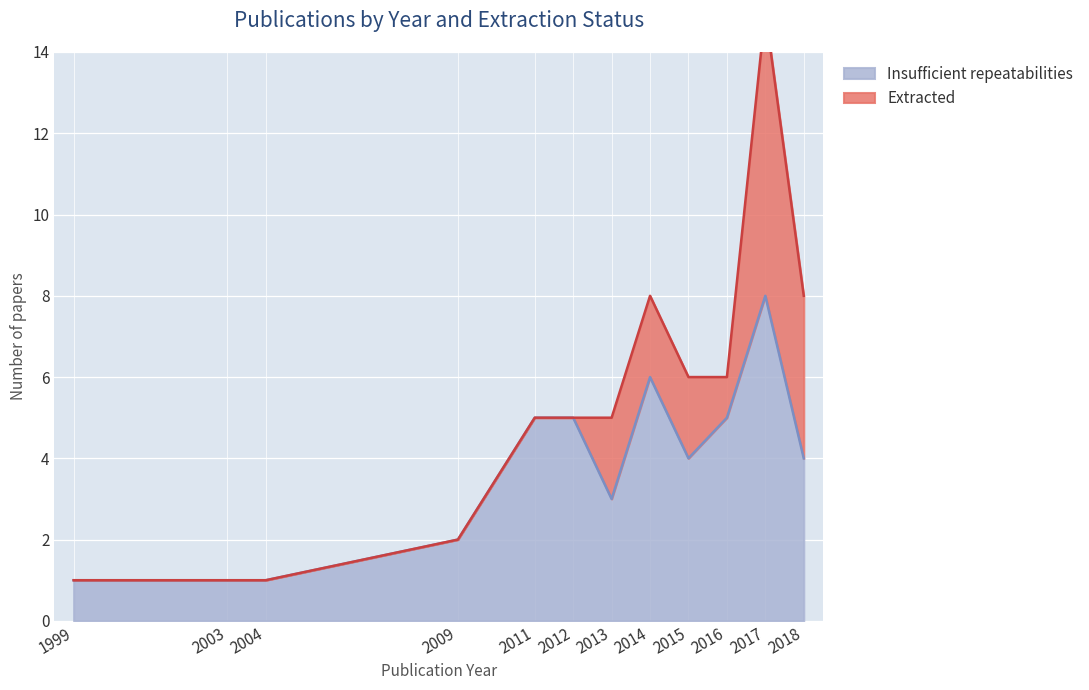

What is the greatest value displayed?

8